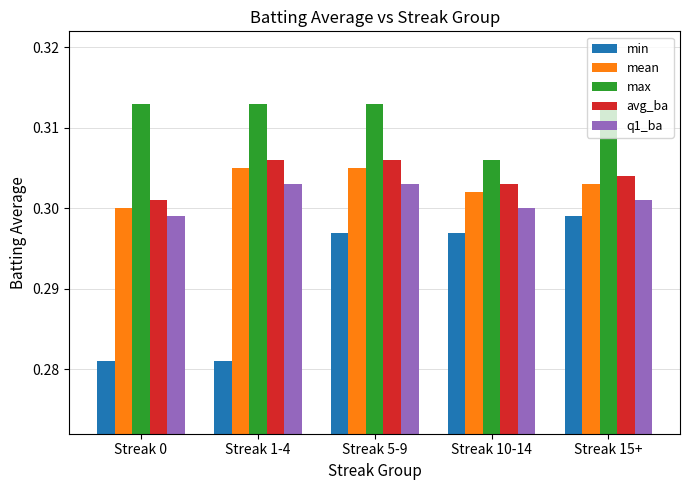

What position from the right is Streak 0?

5